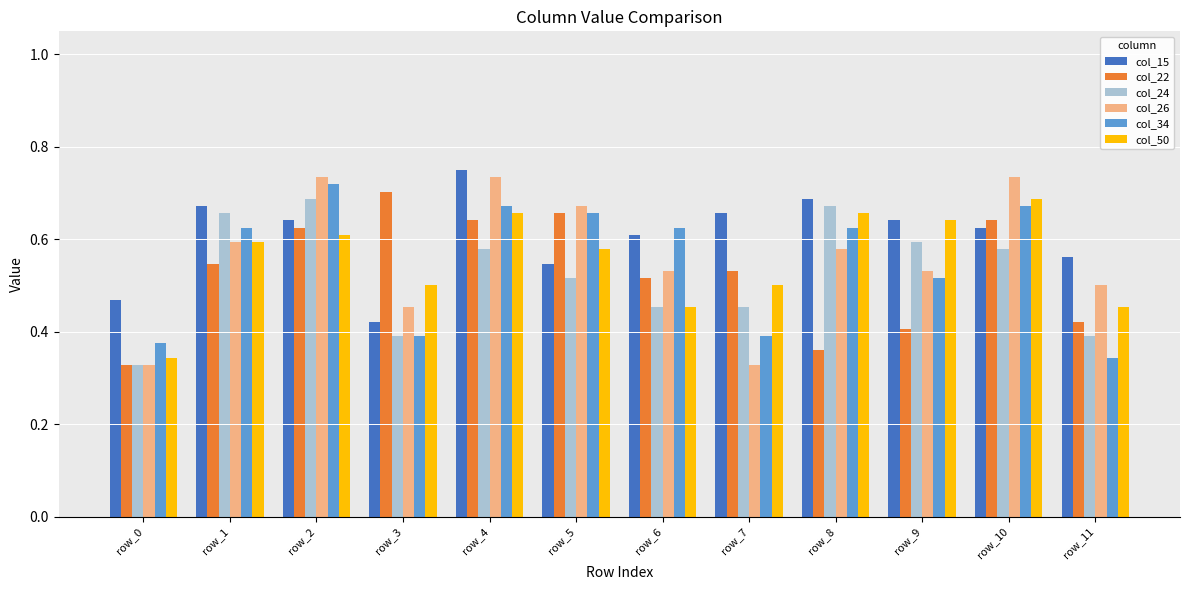

At which label is col_50 closest to 0?

row_0